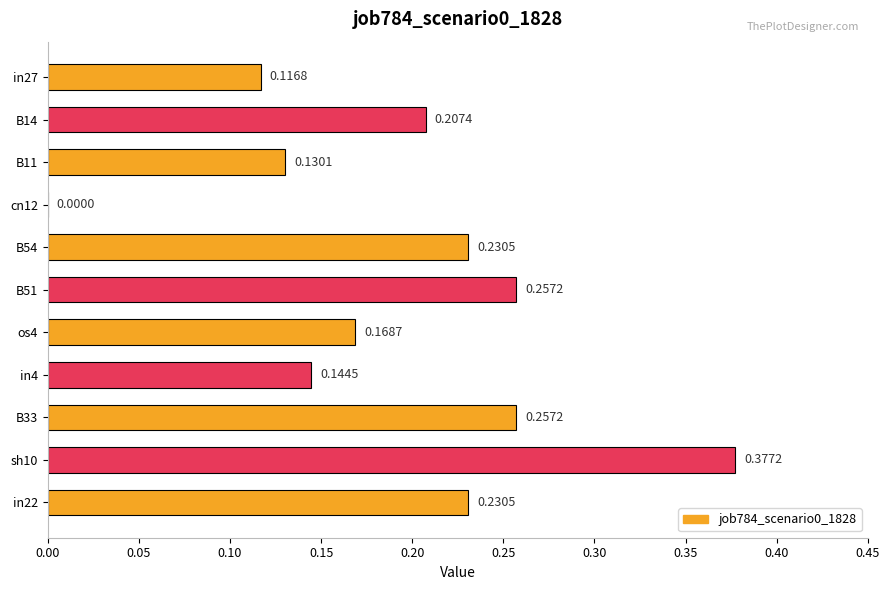

What is the change in value from in4 to B33?

+0.1